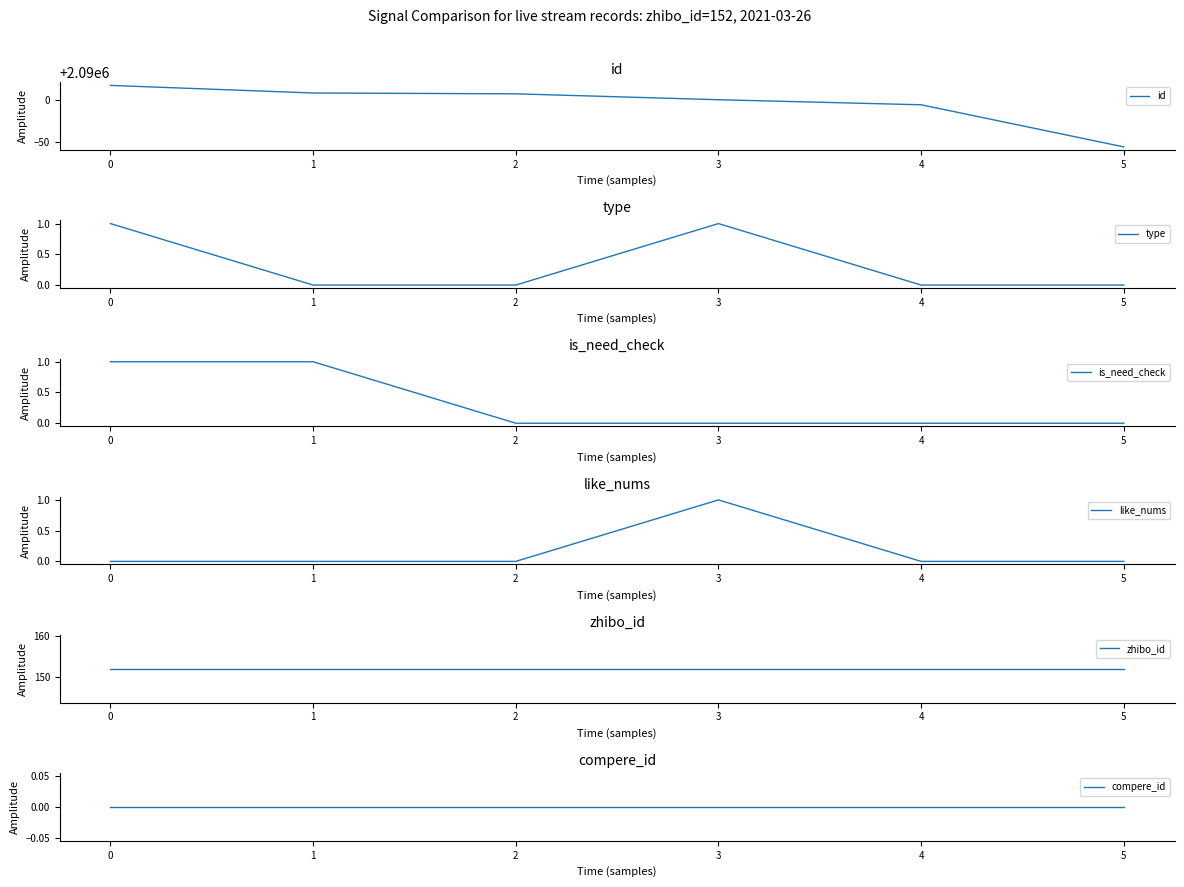

At which label is id closest to 2089980?

4